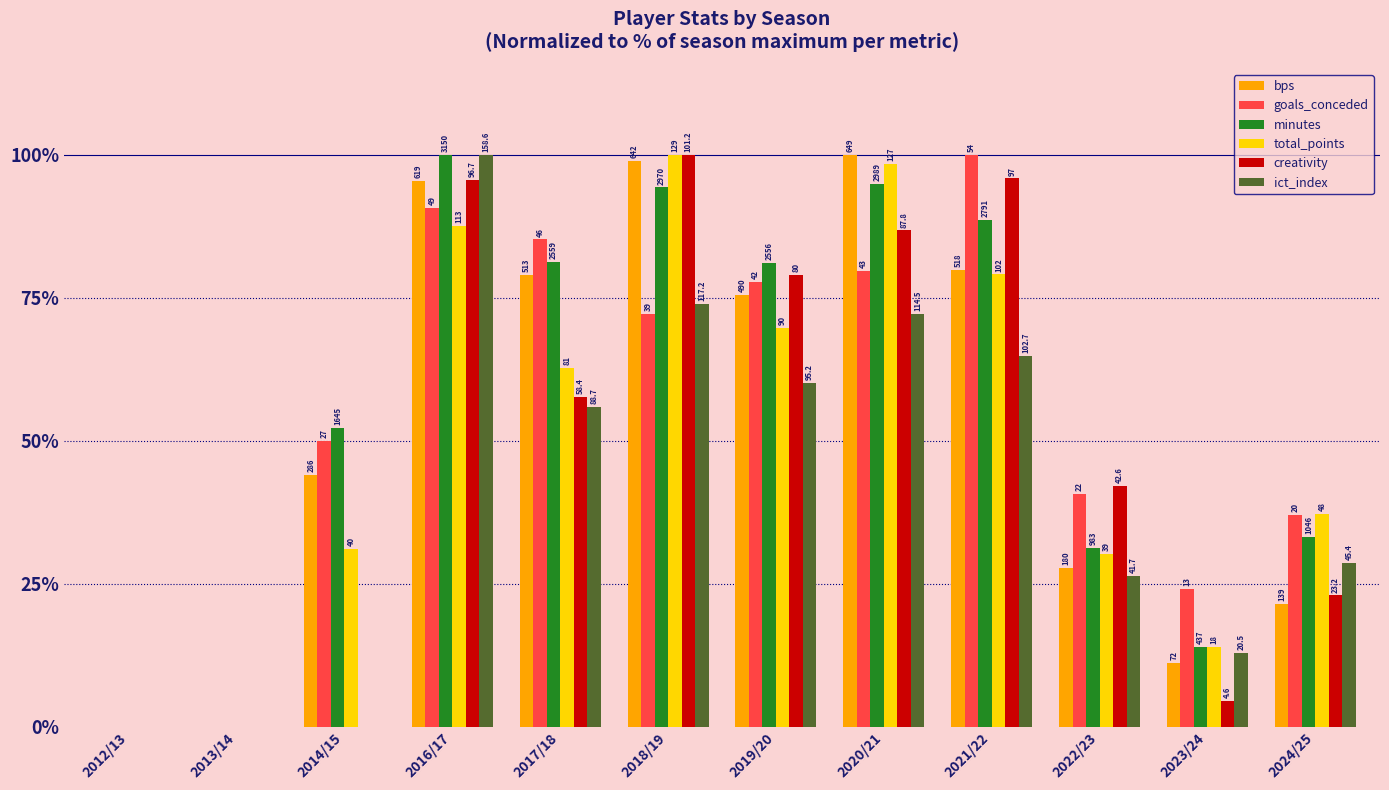

What is the difference between the maximum and second lowest values in the creativity series?

100.0